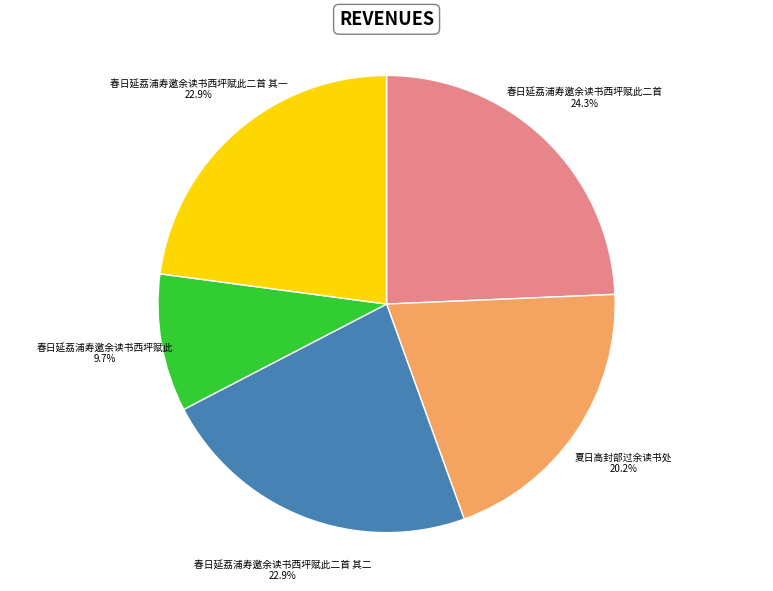

To the nearest percent, what percentage of the pie is 夏日高封部过余读书处?

20%